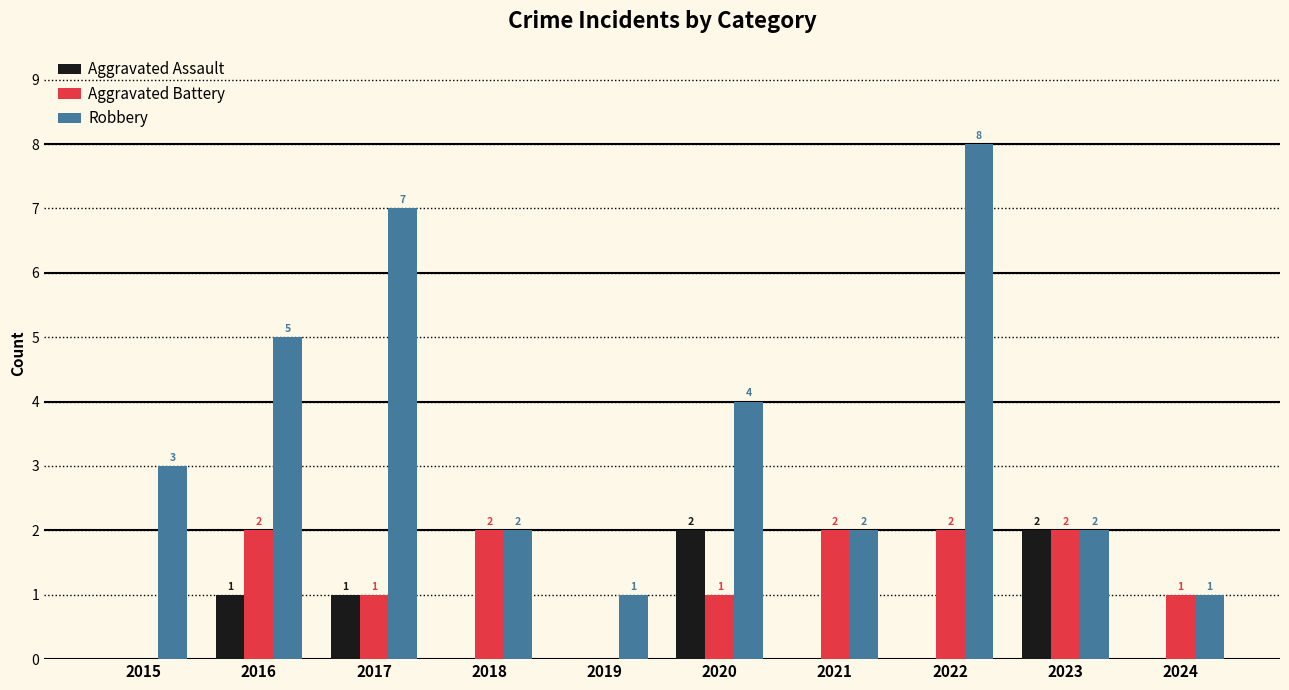

What is the difference between the Robbery values at 2022 and 2020?

4